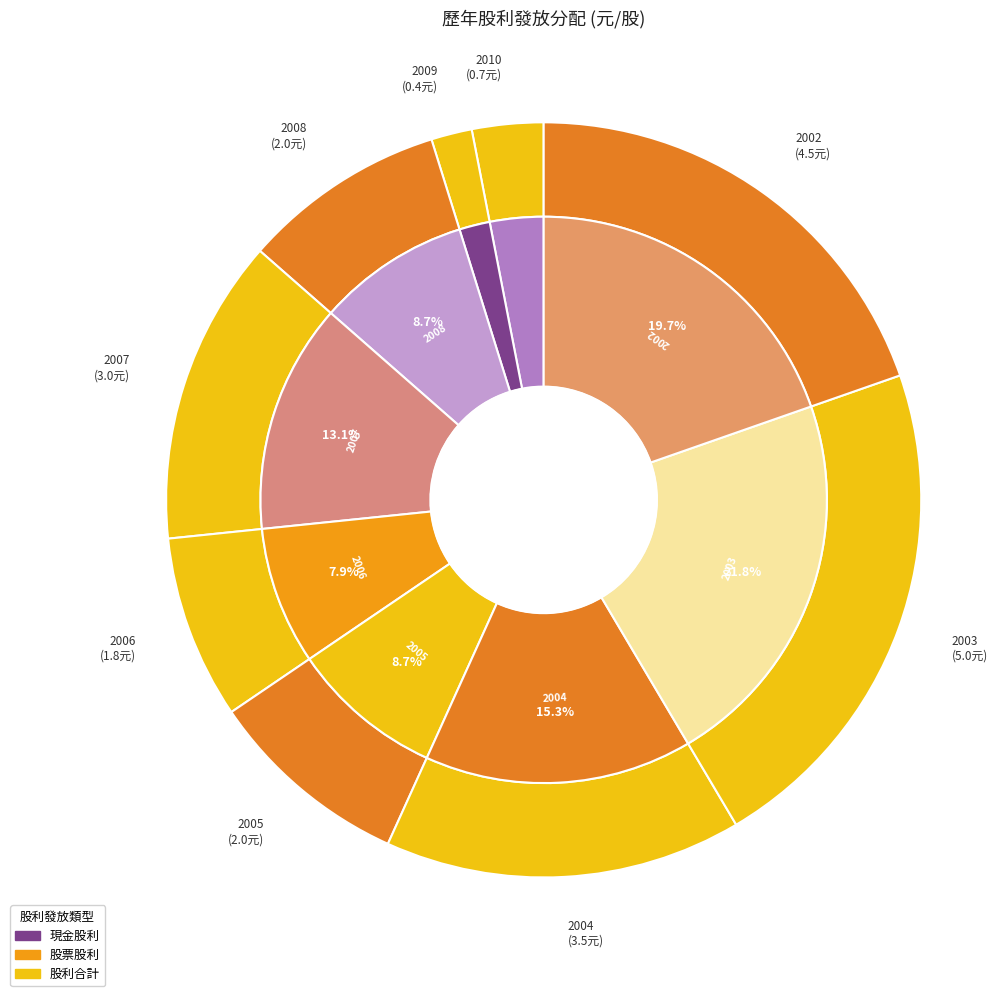

Which has a higher value, 2003 or 2010?

2003